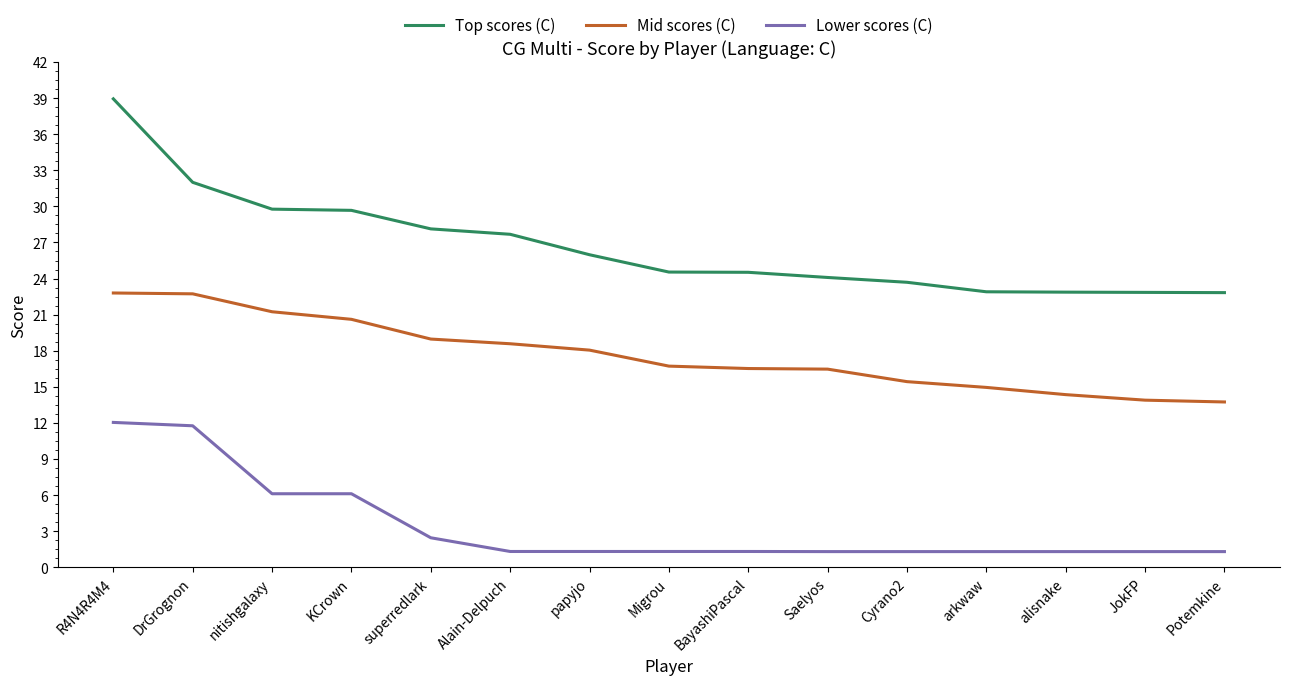

What position from the left is alisnake?

13